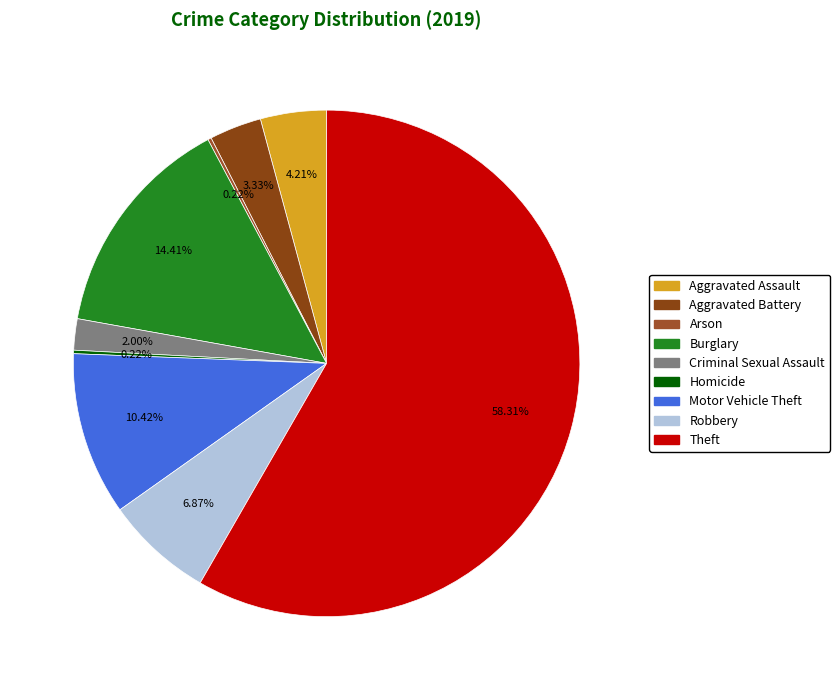

To the nearest percent, what is the average slice percentage?

11%